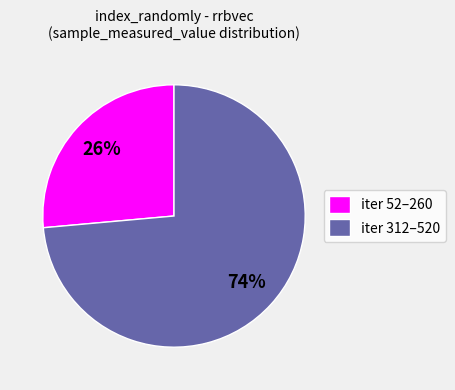

To the nearest percent, what is the average slice percentage?

50%